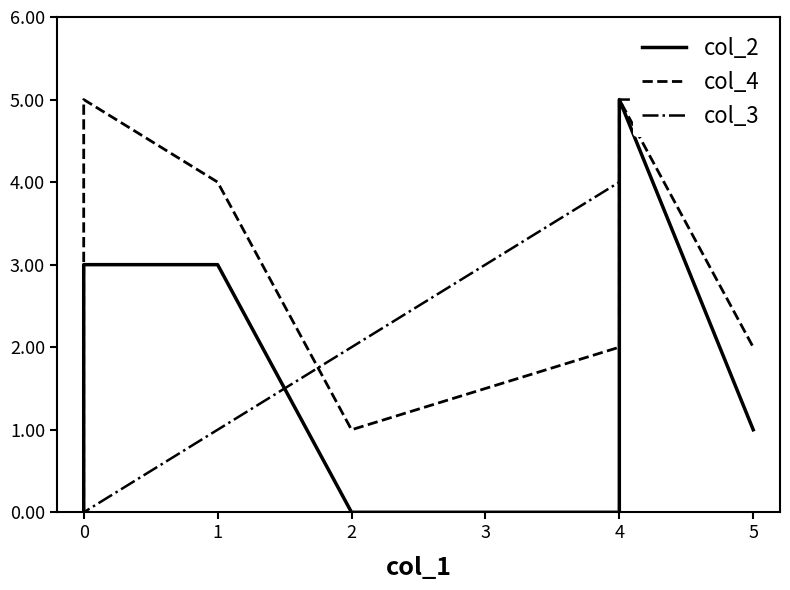

How many lines are shown in the chart?

3